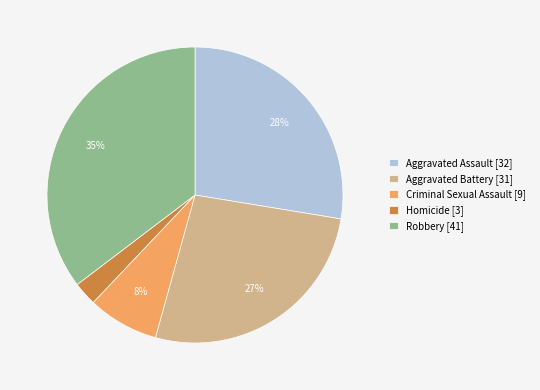

How many segments does this pie chart have?

5